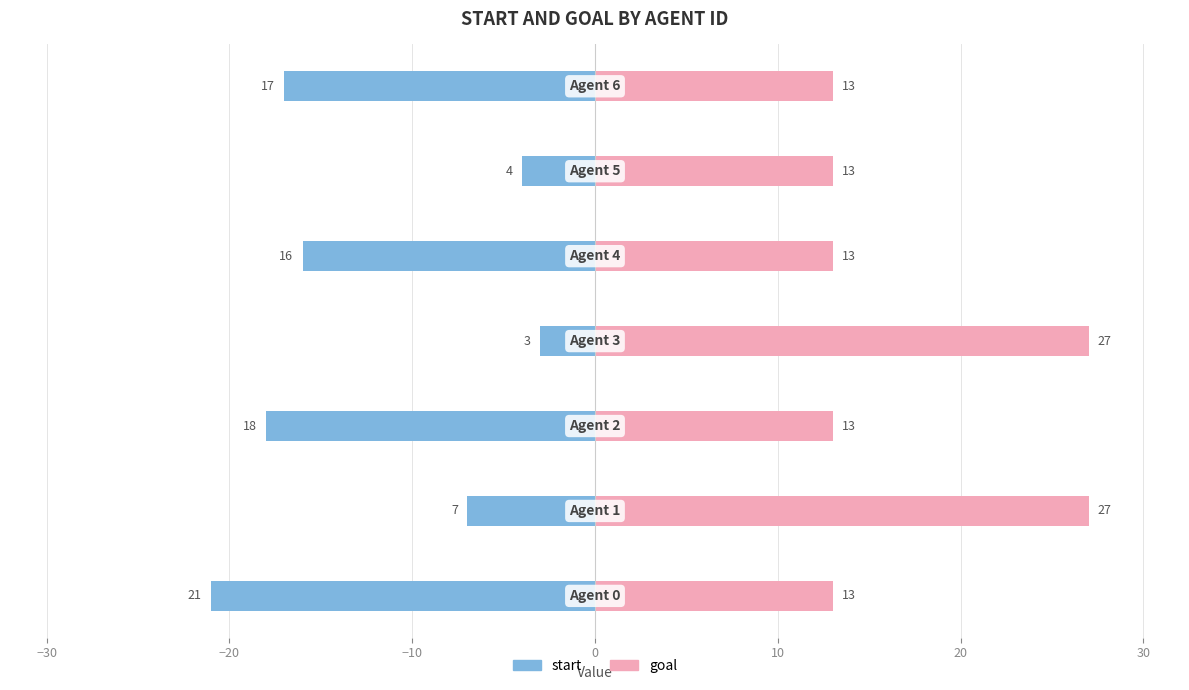

What is the sum of all start values?

-86